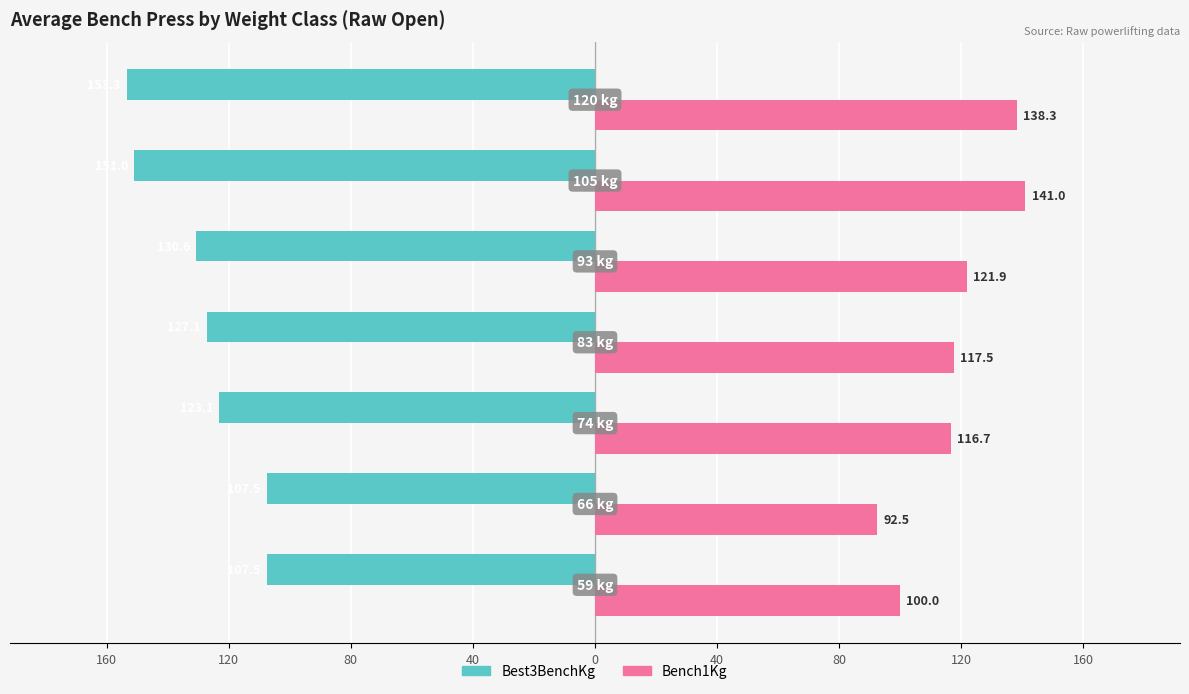

How many values in the Best3BenchKg series are below -127?

4